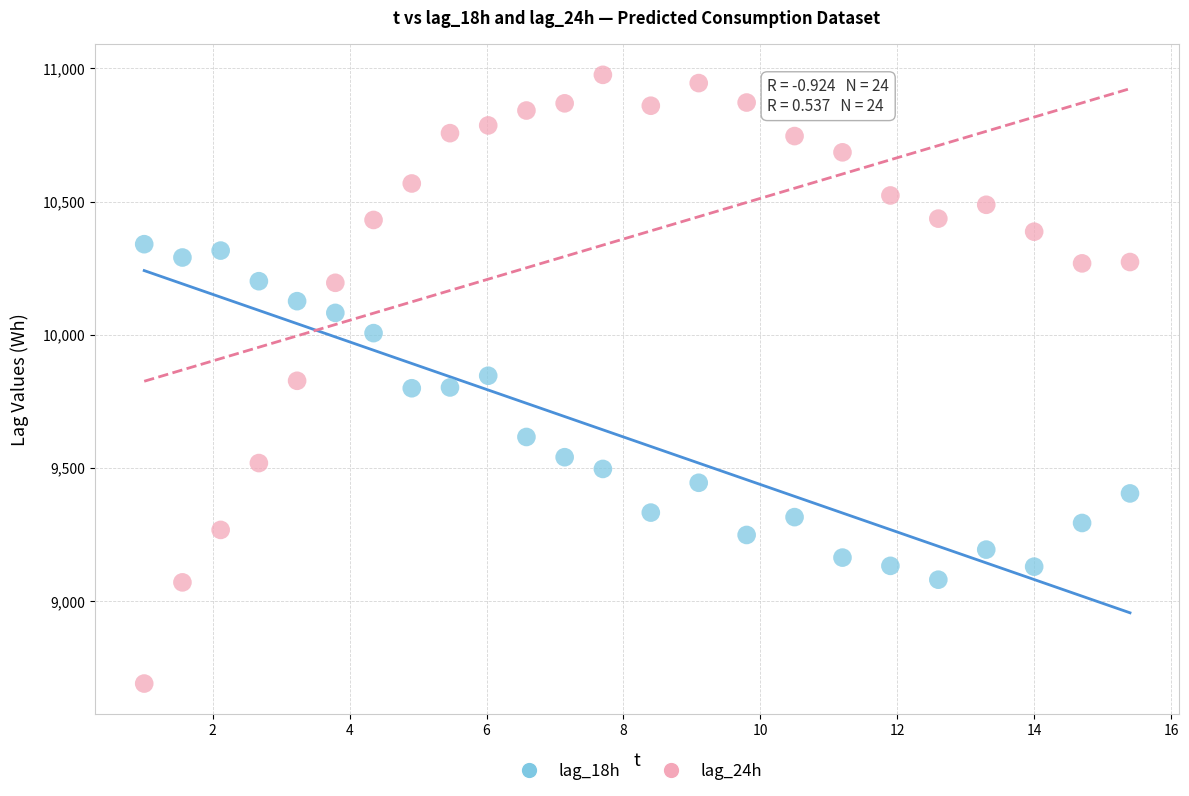

Which series reaches the minimum Y coordinate?

lag_24h